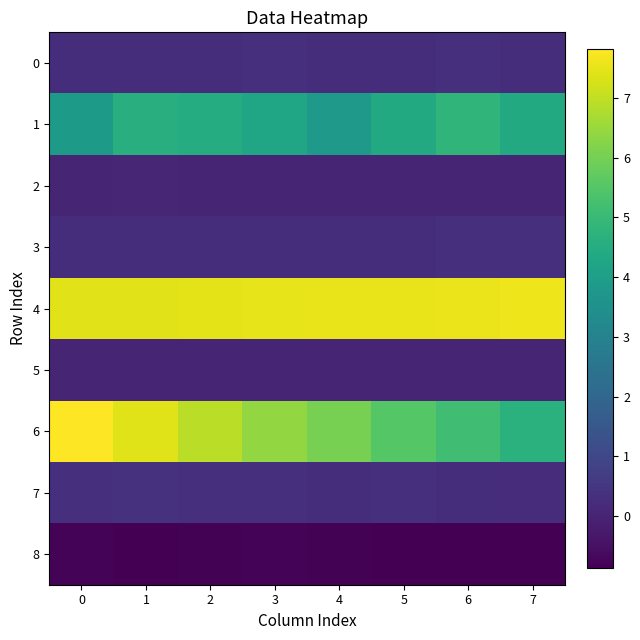

Rank the series at 4 from highest to lowest value.

4, 6, 1, 3, 0, 7, 5, 2, 8